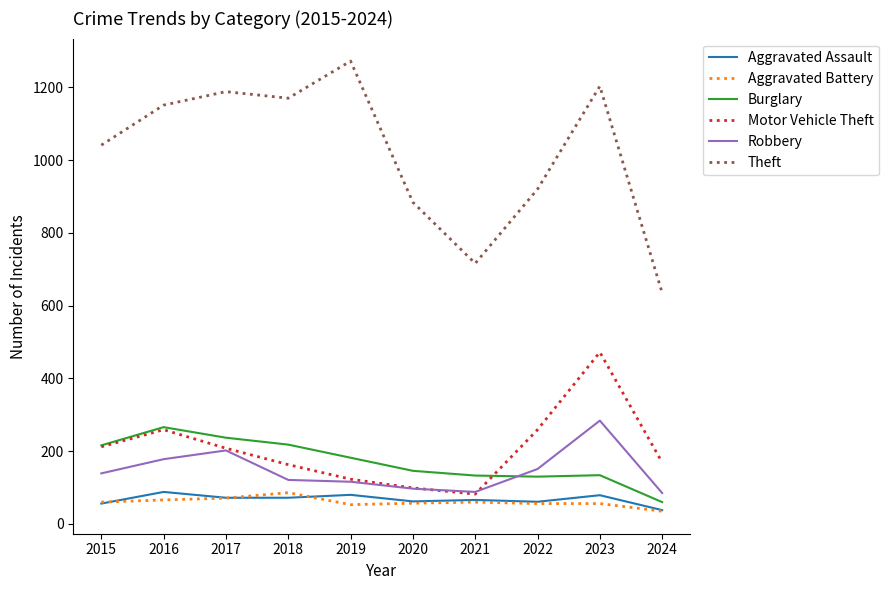

True or false: Burglary has more than 2 interior local peaks.

False